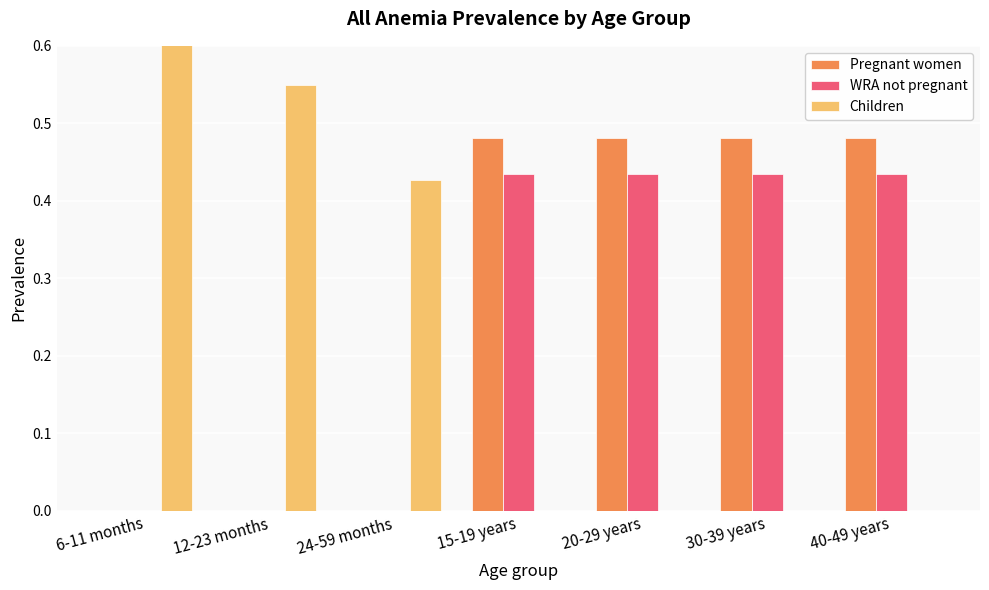

How many data points in Children are above 0?

3